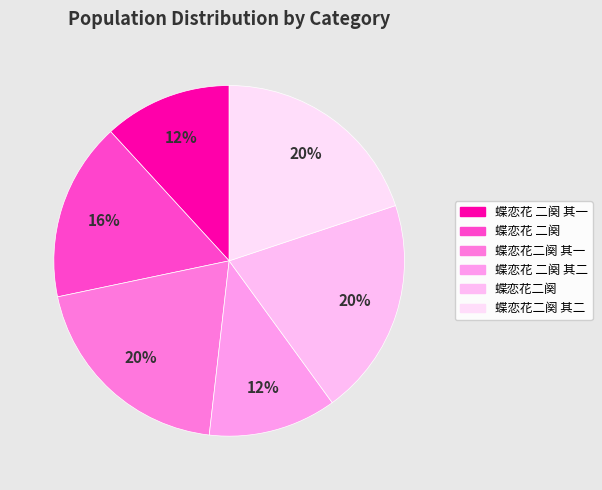

Which category has the smallest portion of the pie?

蝶恋花 二阕 其一